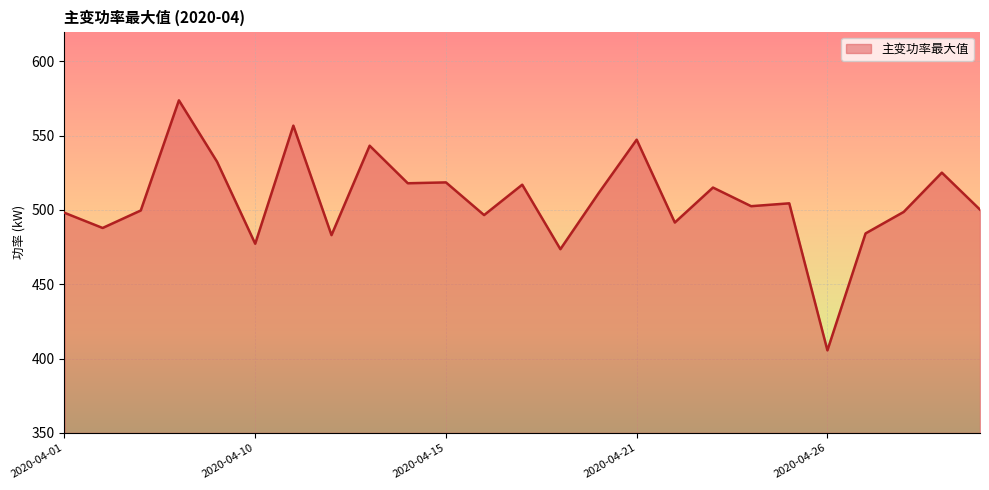

What is the smallest value displayed?

405.5